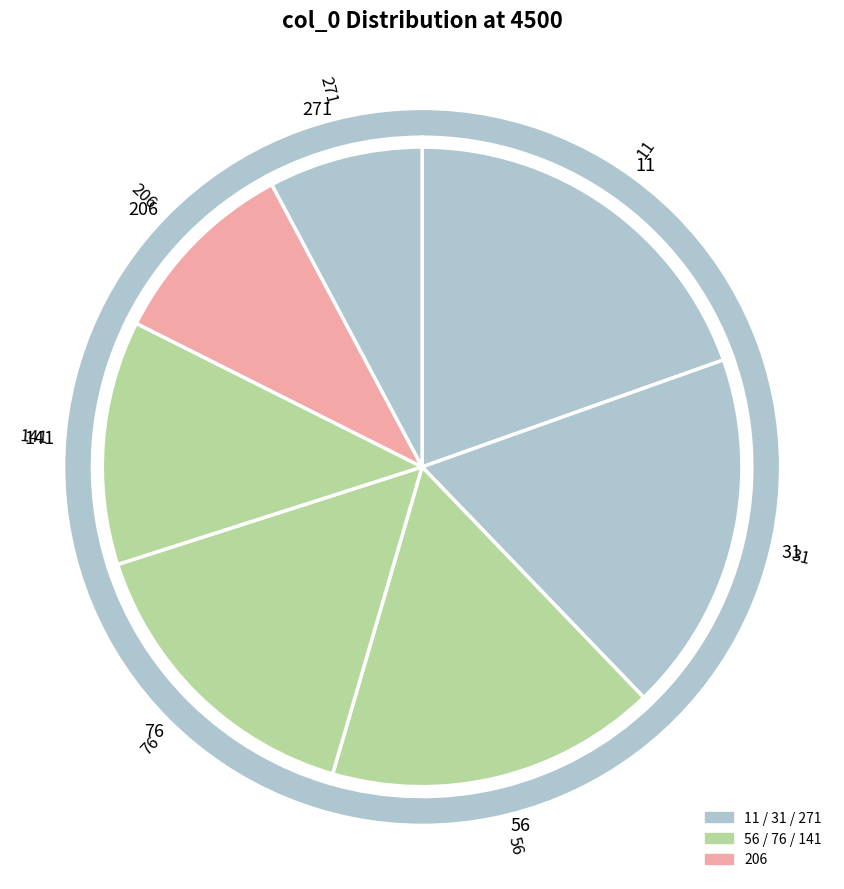

Rank the categories by value from lowest to highest.

271, 206, 141, 76, 56, 31, 11